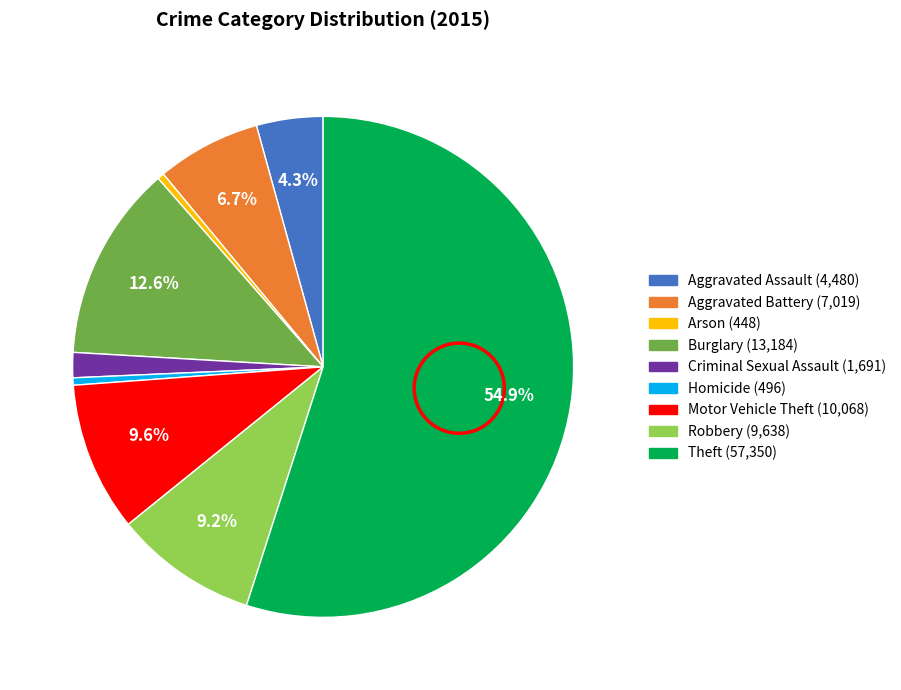

What percentage is the Robbery slice, to the nearest percent?

9%